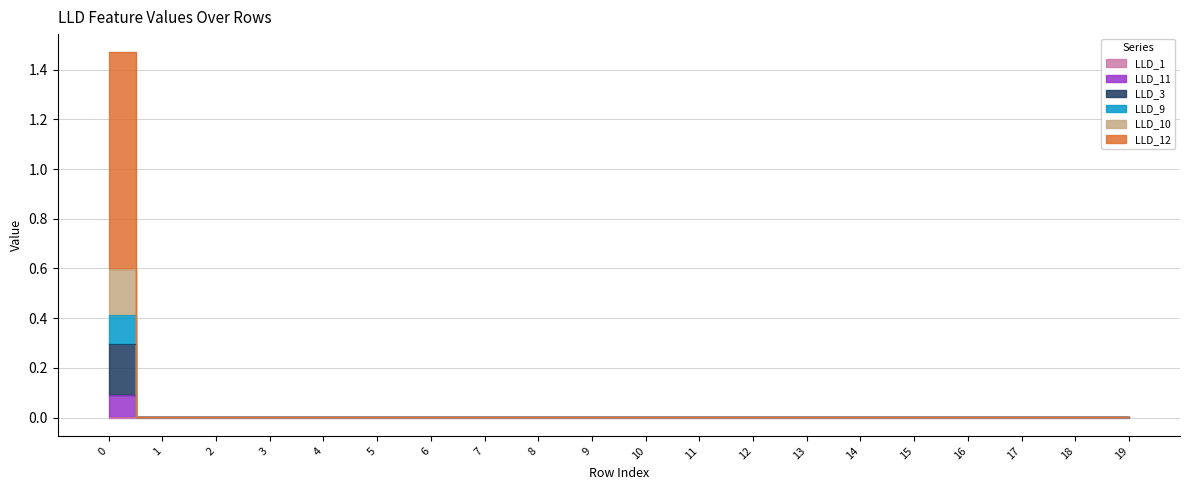

True or false: LLD_1 and LLD_3 intersect in this chart.

False